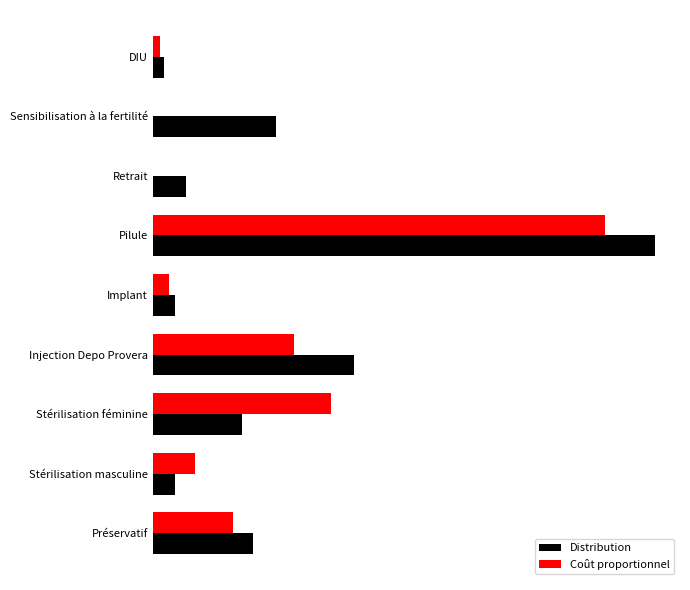

Which series has the largest total across all categories?

Distribution